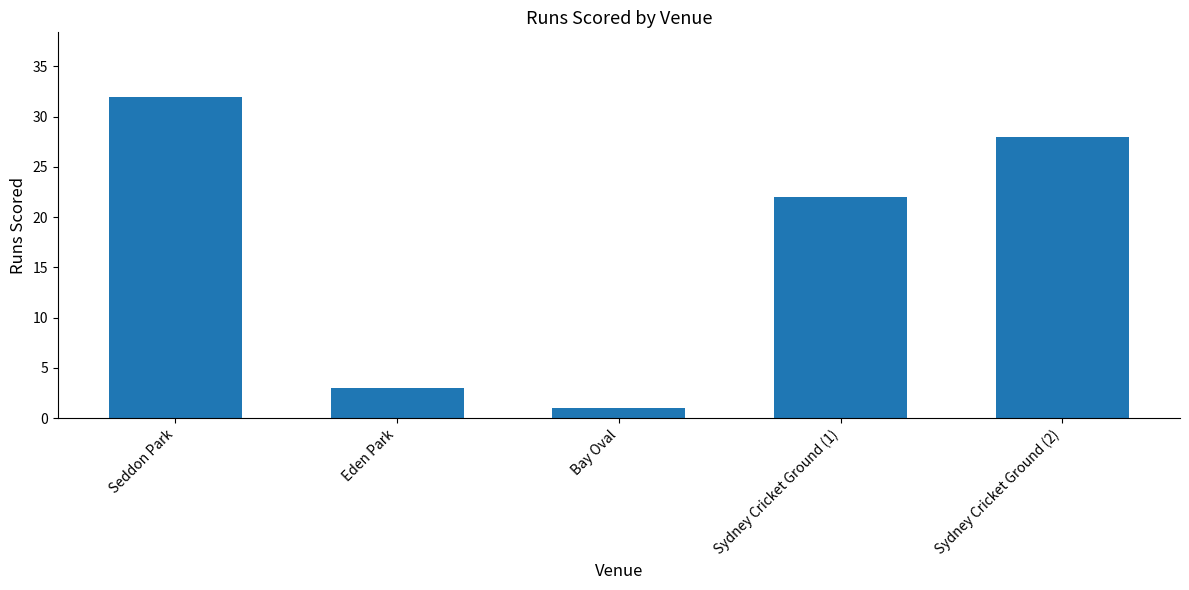

What is the label of the 3rd bar from the right?

Bay Oval